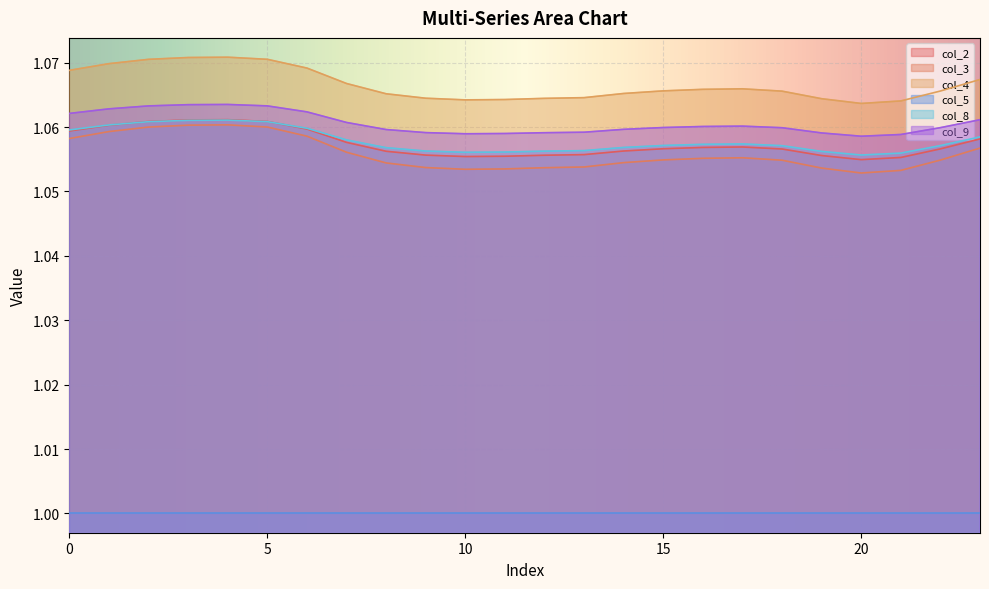

At how many categories does at least one series exceed 1?

24